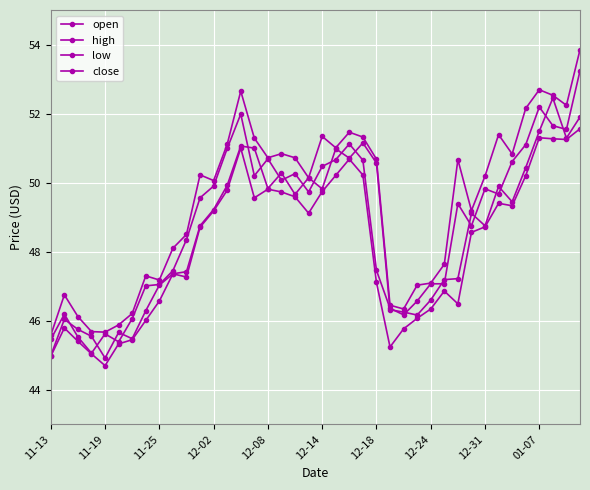

How many lines are shown in the chart?

4